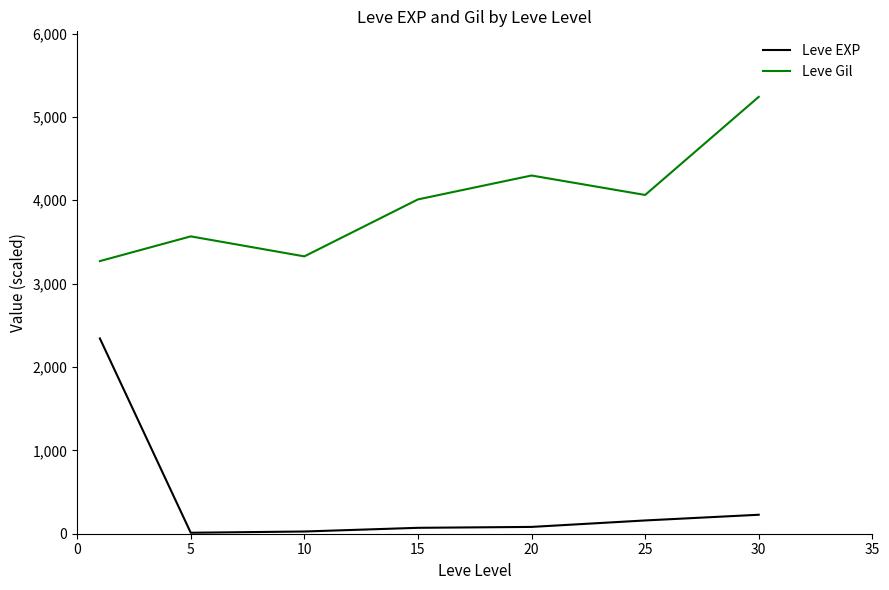

What is the difference between the second highest and second lowest values in the Leve EXP series?

200.8